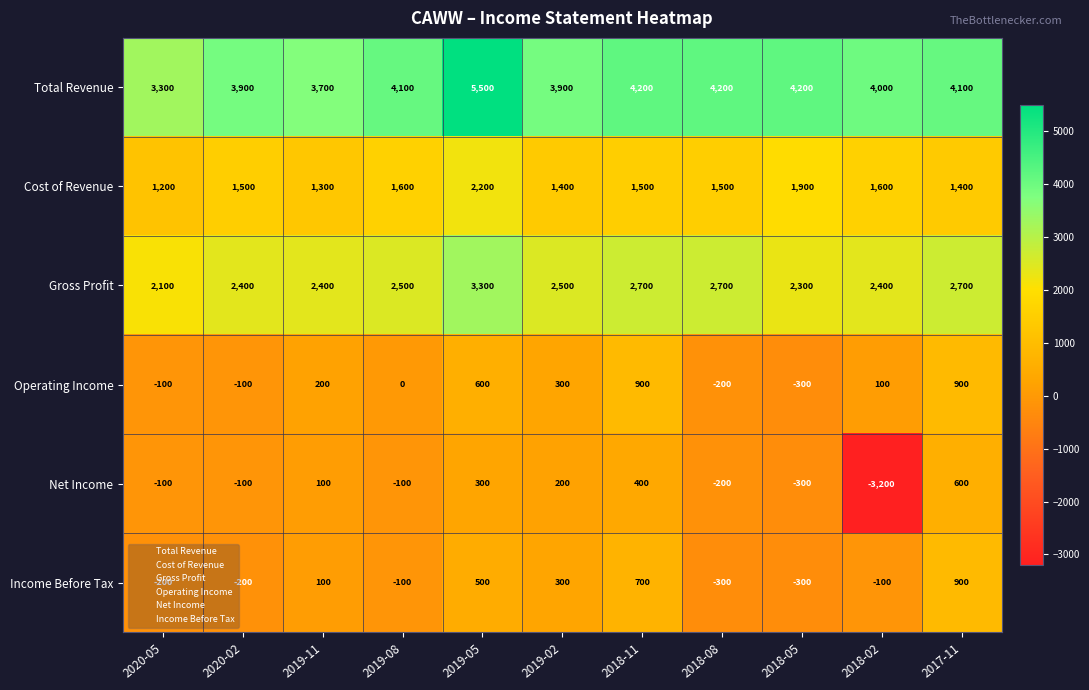

Where is Operating Income nearest to the value 300?

2019-02